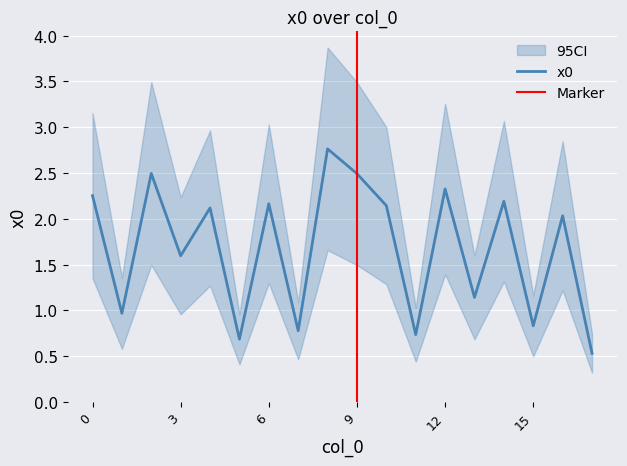

Between 9 and 16, which is larger?

9